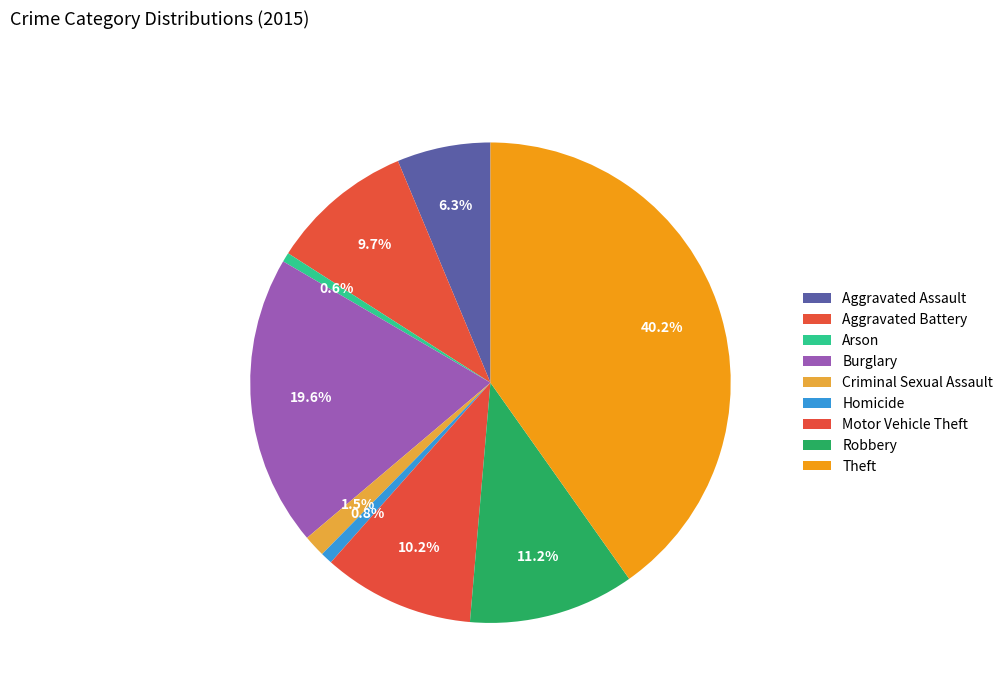

How many segments does this pie chart have?

9